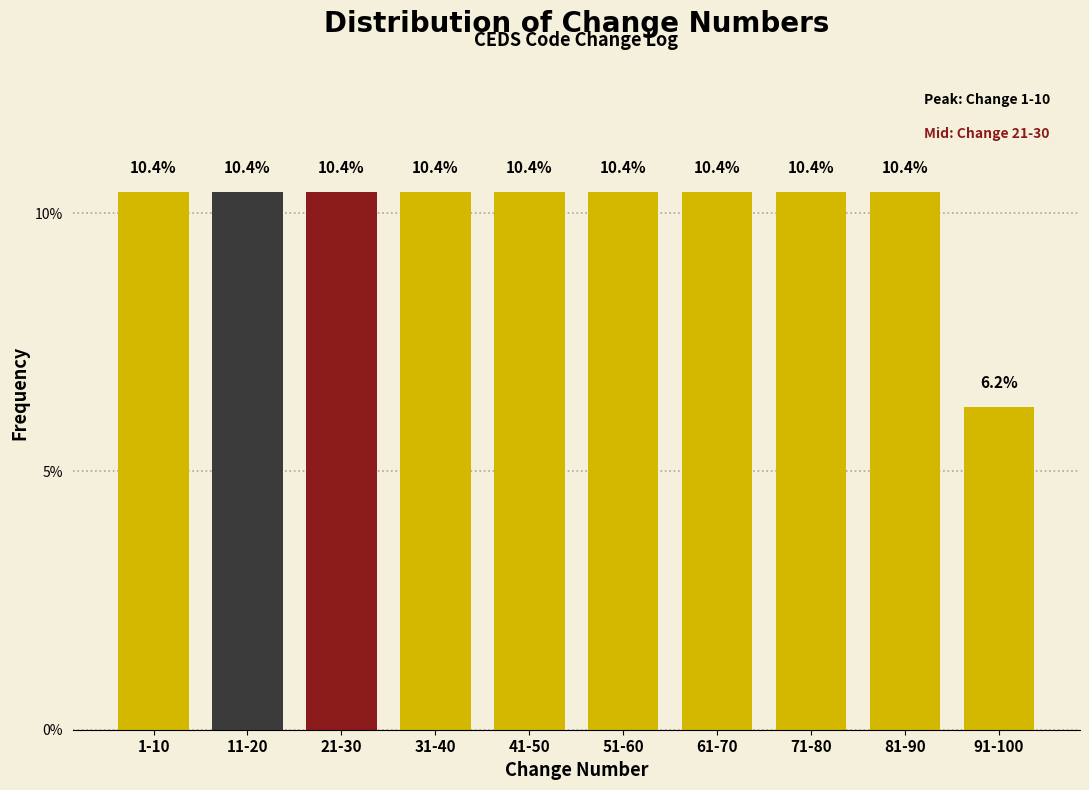

What position from the left is 11-20?

2